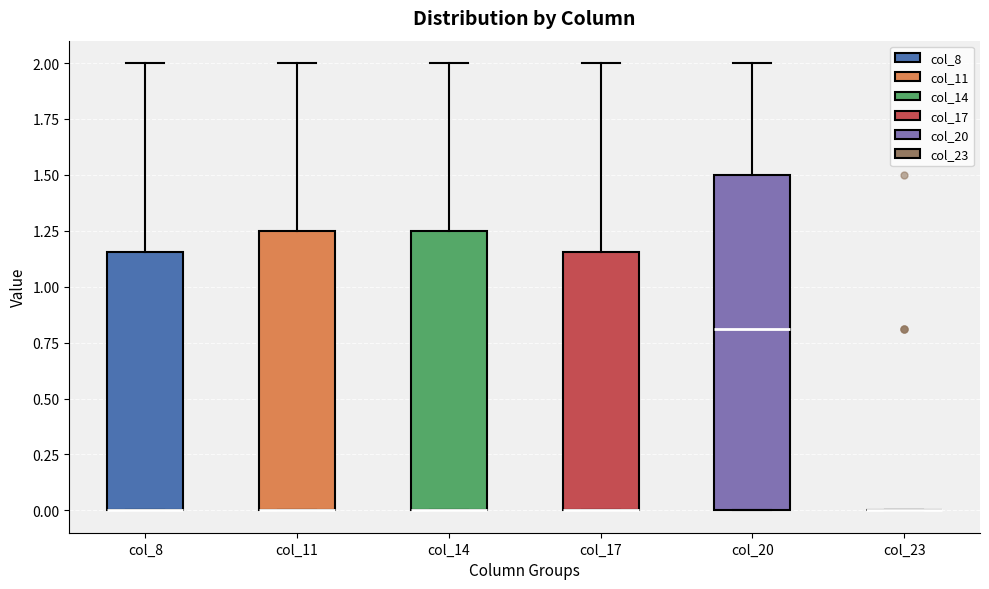

Reading left to right, transcribe this box plot: for each box, give where its median line is, the range the box spans, and where its two whiskers end, as read against the y-axis. The values are not printed on the chart, so give them approximately, as read against the axis.

col_8: median 0.00 (drawn on the box's lower edge), box 0.00 to 1.15, whiskers 0.00 to 2.00
col_11: median 0.00 (drawn on the box's lower edge), box 0.00 to 1.25, whiskers 0.00 to 2.00
col_14: median 0.00 (drawn on the box's lower edge), box 0.00 to 1.25, whiskers 0.00 to 2.00
col_17: median 0.00 (drawn on the box's lower edge), box 0.00 to 1.15, whiskers 0.00 to 2.00
col_20: median 0.80, box 0.00 to 1.50, whiskers 0.00 to 2.00
col_23: box collapsed to a line at 0.00, whiskers 0.00 to 0.00